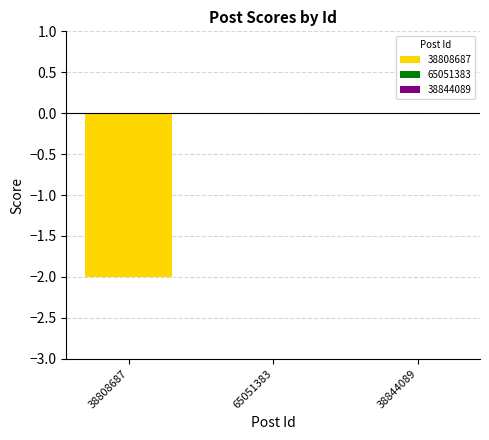

Rank the categories by value from highest to lowest.

65051383, 38844089, 38808687